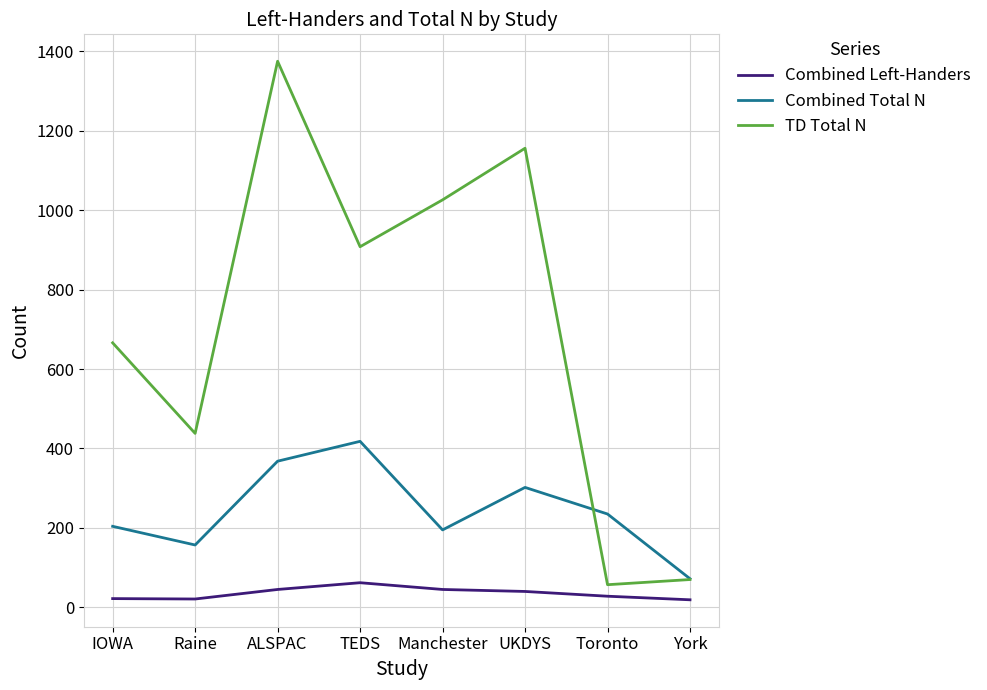

How many lines are shown in the chart?

3